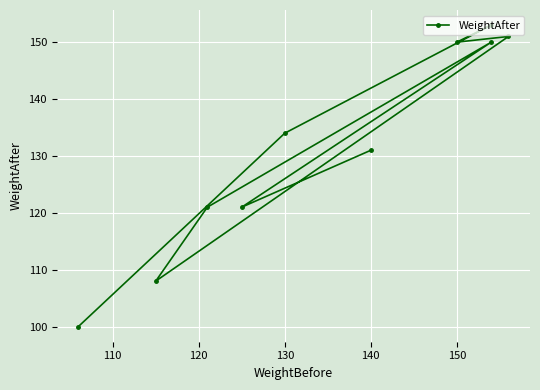

What is the minimum value shown in the chart?

100